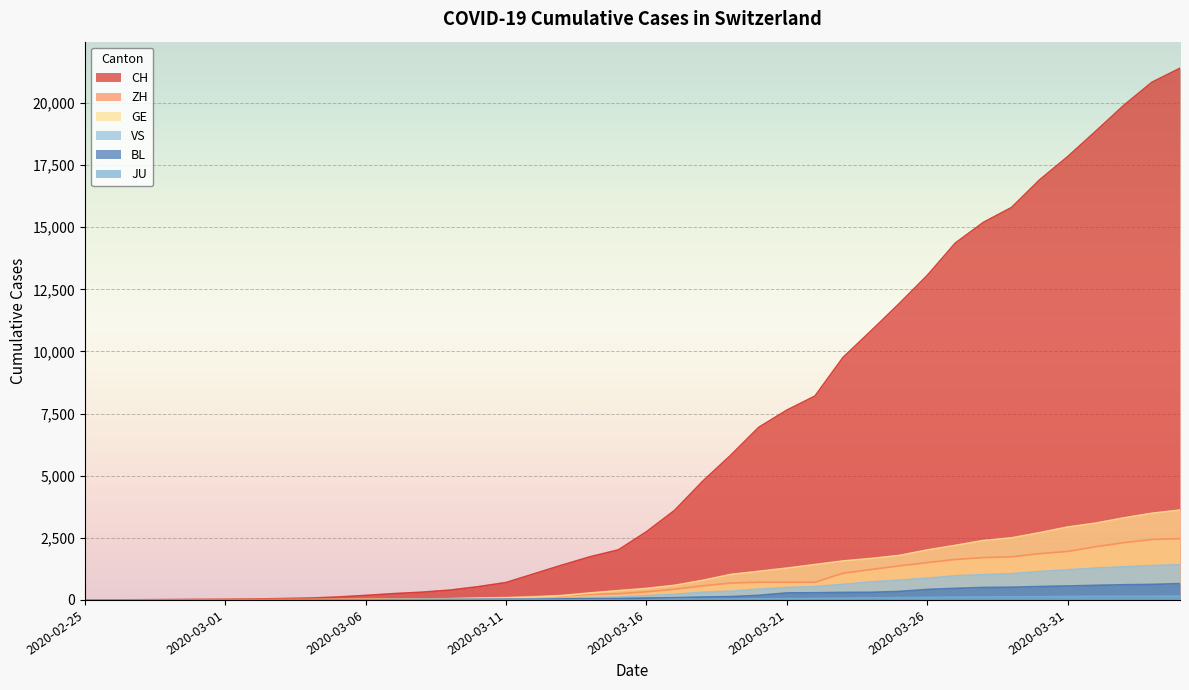

True or false: JU and GE intersect in this chart.

False